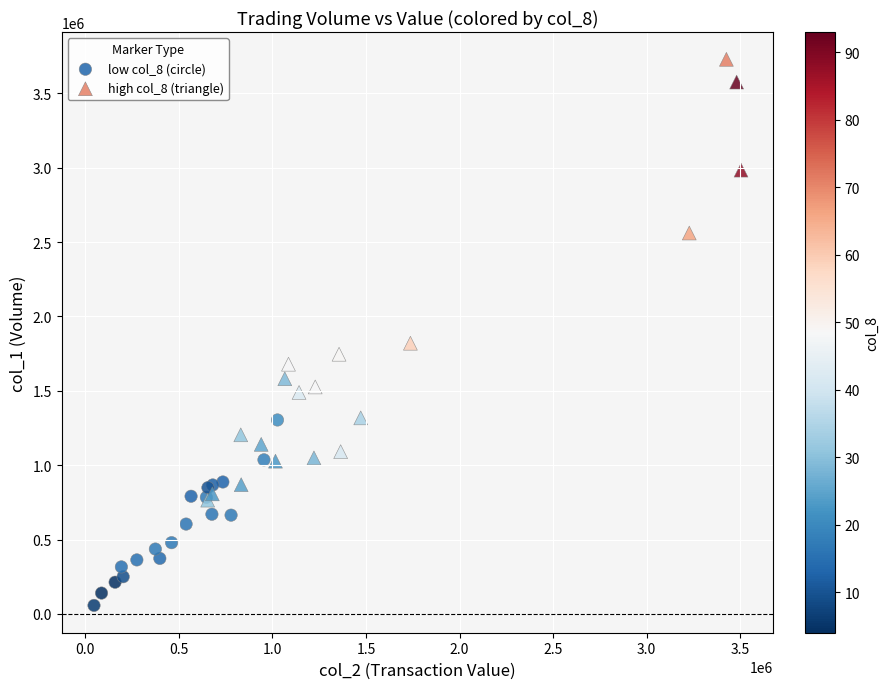

Which series contains the lowest Y value?

low col_8 (circle)